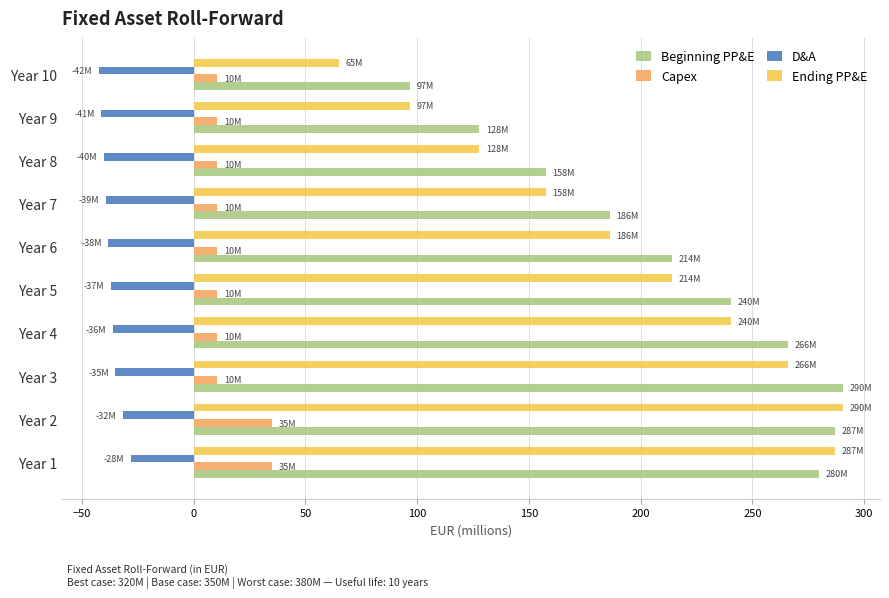

At how many categories does at least one series exceed 31?

10